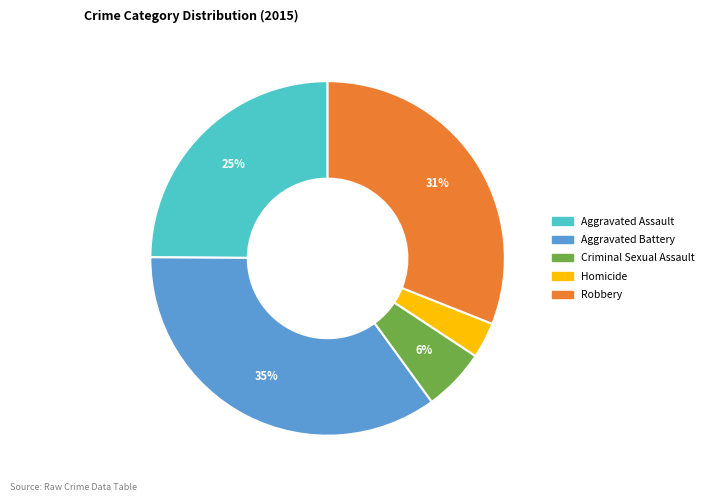

What percentage is the Aggravated Battery slice, to the nearest percent?

35%